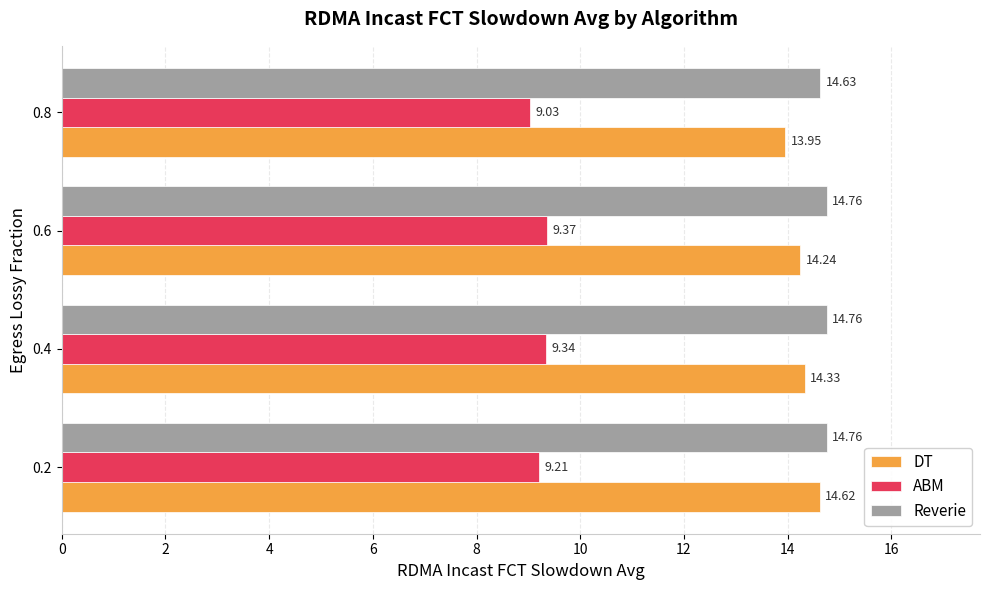

What is the average value of the Reverie series?

14.7